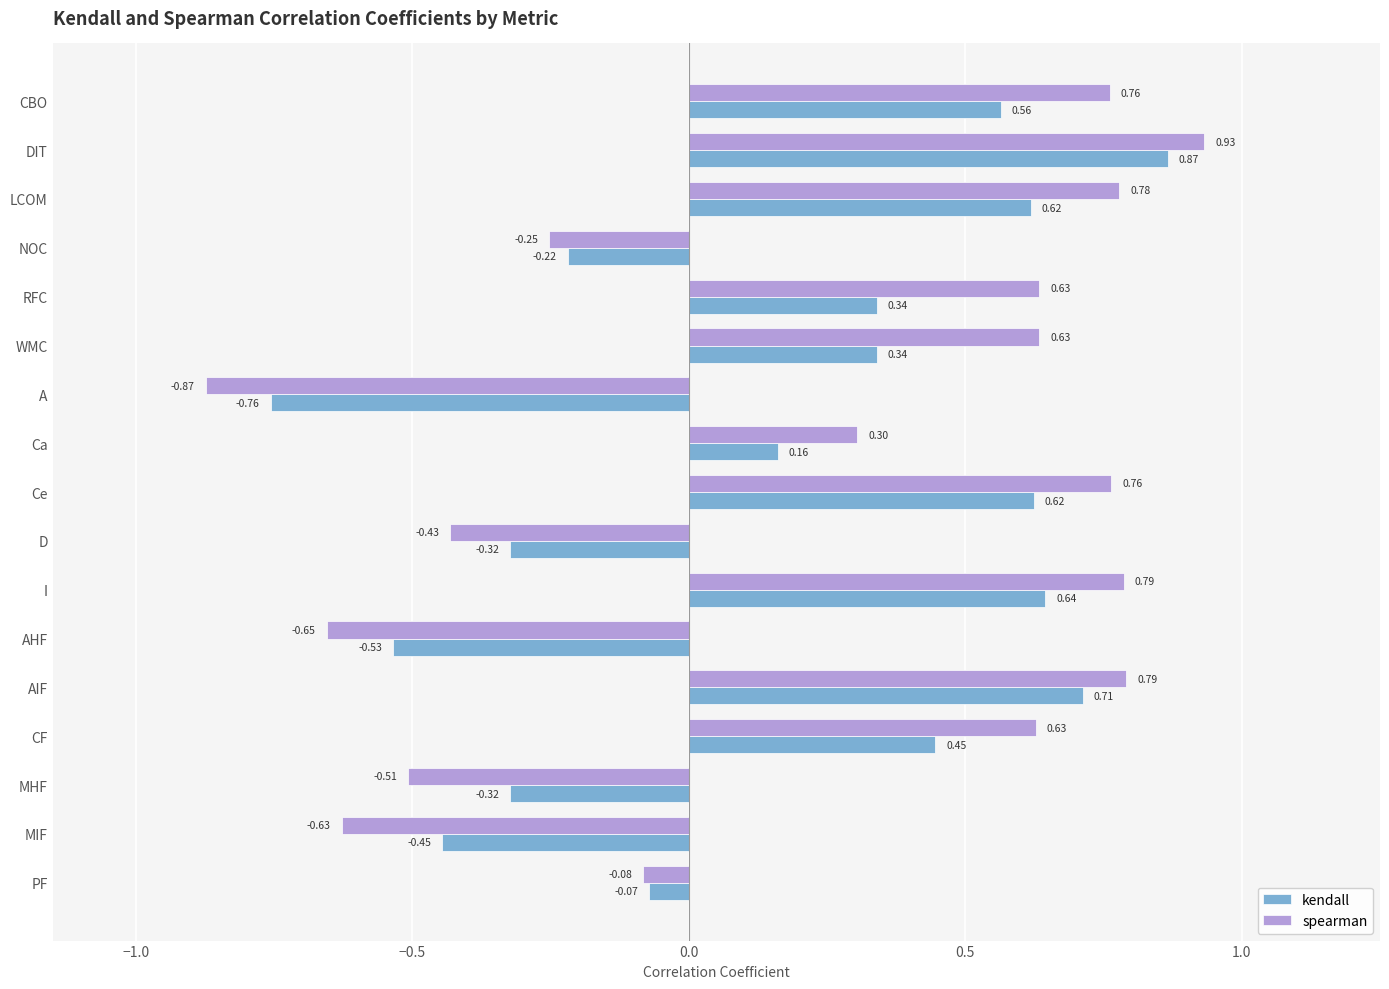

What are all the series names shown in the legend?

kendall, spearman